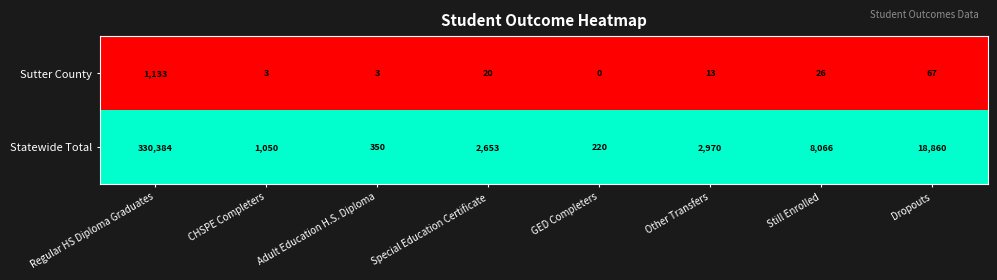

Reading left to right, extract all data points from this chart.

Sutter County: 1133	3	3	20	0	13	26	67
Statewide Total: 330384	1050	350	2653	220	2970	8066	18860